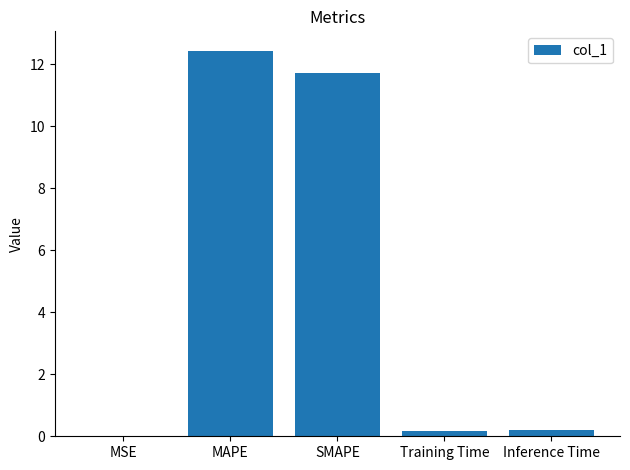

What is the sum of all values?

24.5